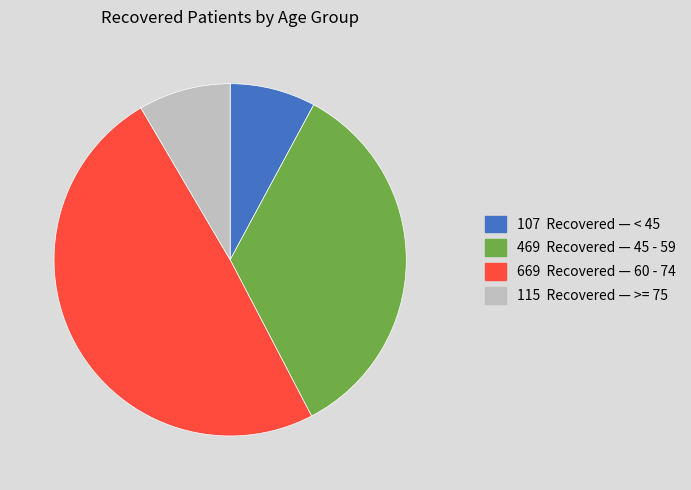

Is there any slice that represents more than half of the pie?

No